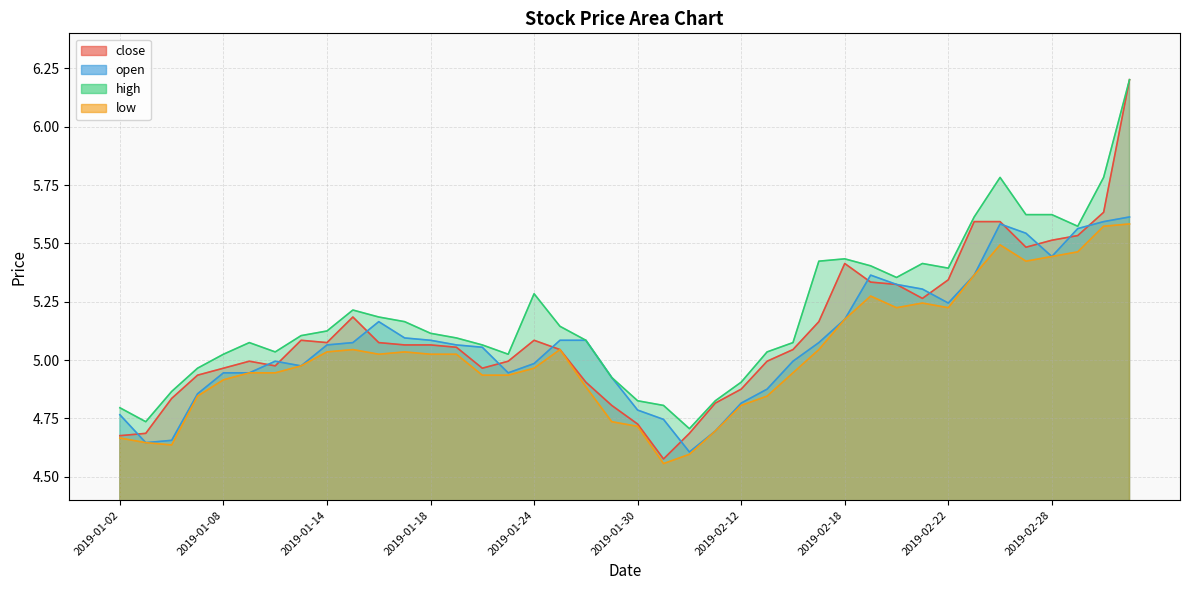

Which series changed the most between 2019-01-28 and 2019-02-11?

open